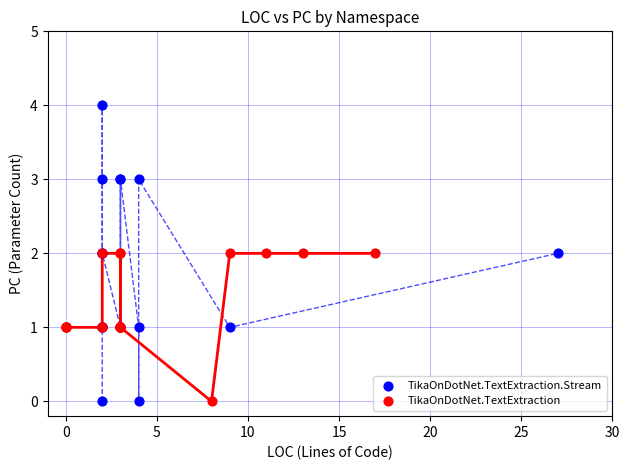

Which series has the largest Y range (max minus min)?

TikaOnDotNet.TextExtraction.Stream